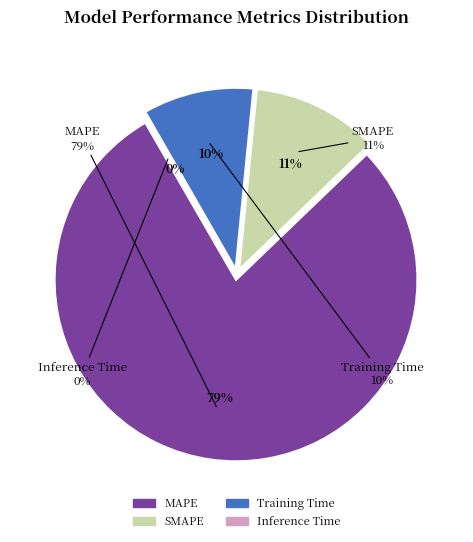

Is the sum of SMAPE and Training Time greater than half?

No